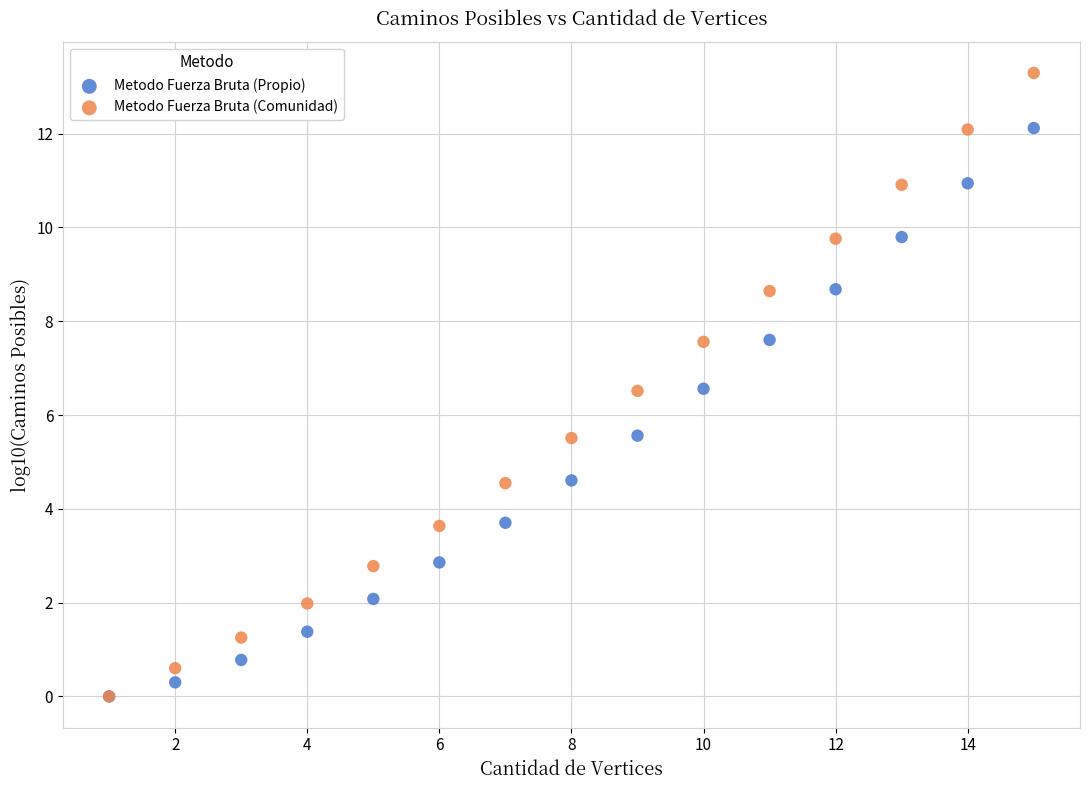

Which series has the widest spread of Y values?

Metodo Fuerza Bruta (Comunidad)